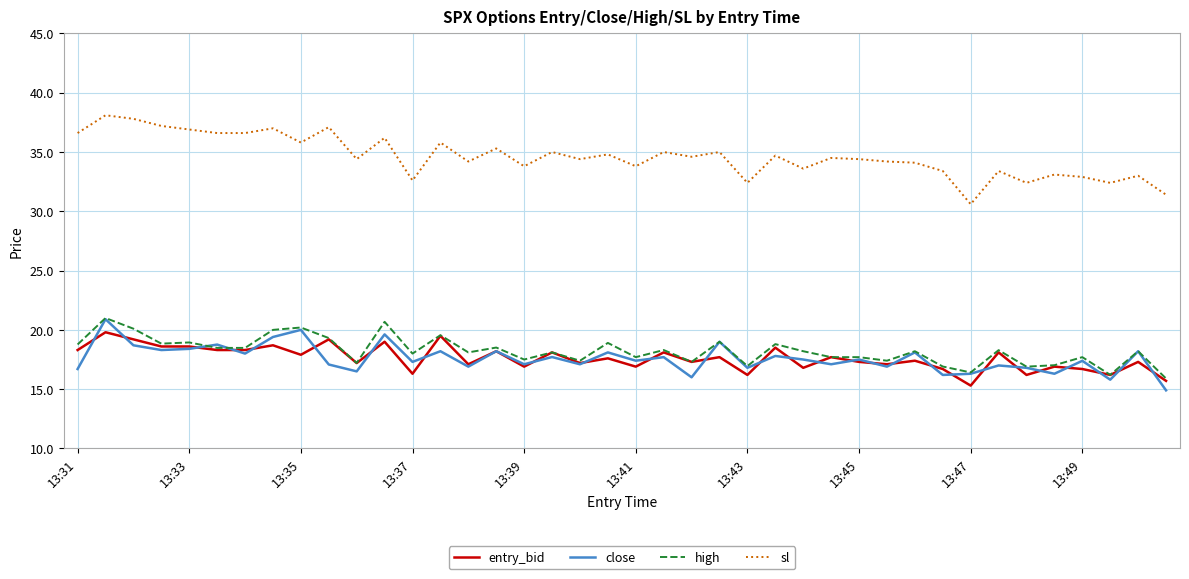

What is the smallest value displayed?

14.9